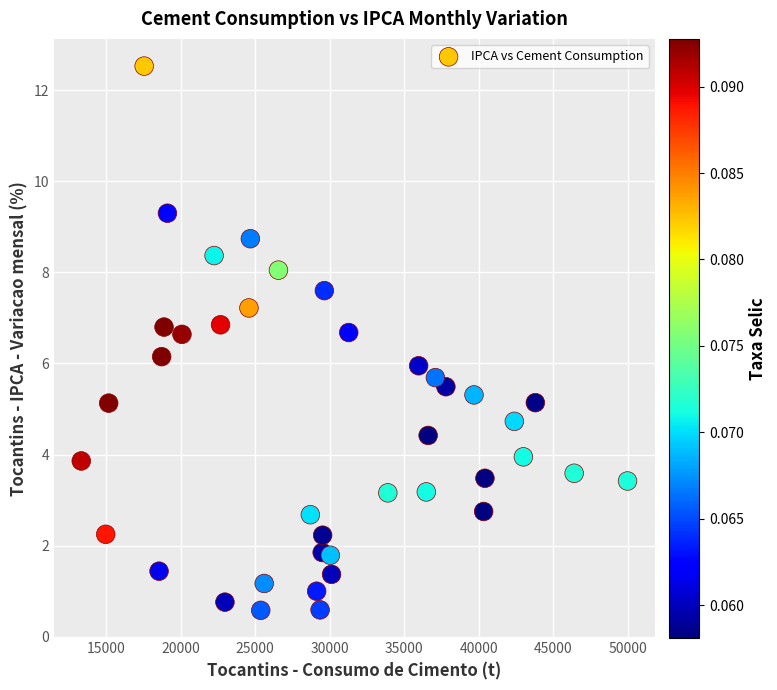

What is the range of X values (max minus min)?

36647.0